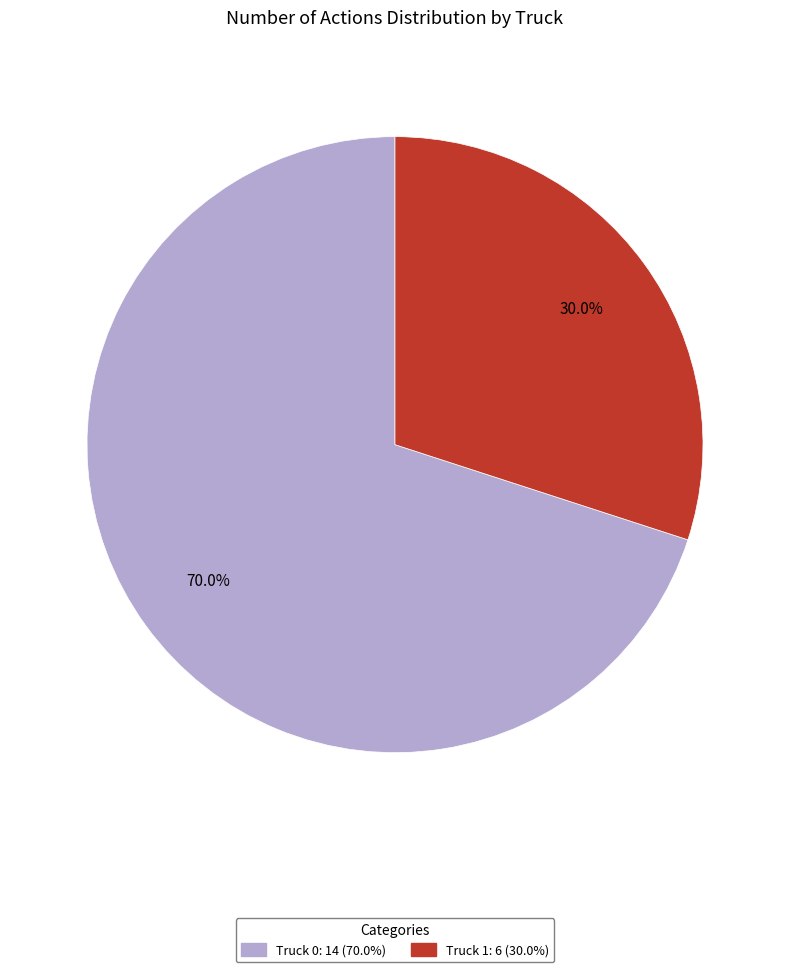

Approximately how many times larger is the value at Truck 1 compared to Truck 0?

0.4